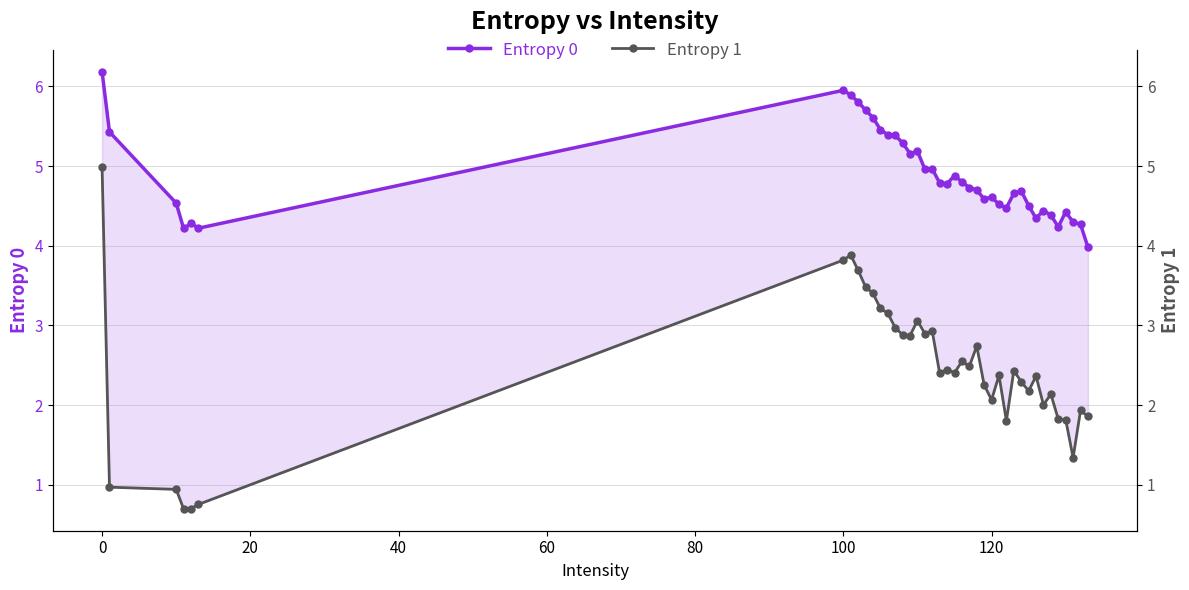

True or false: Entropy 1 and Entropy 0 intersect in this chart.

False